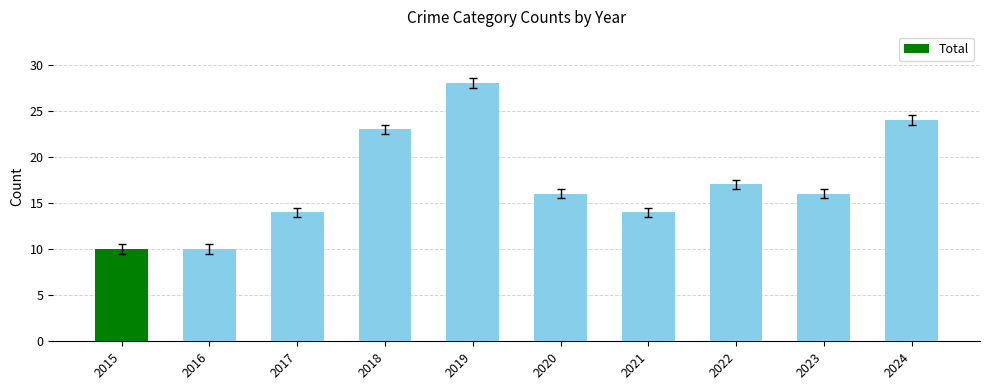

Which category has the highest value across all series?

2019